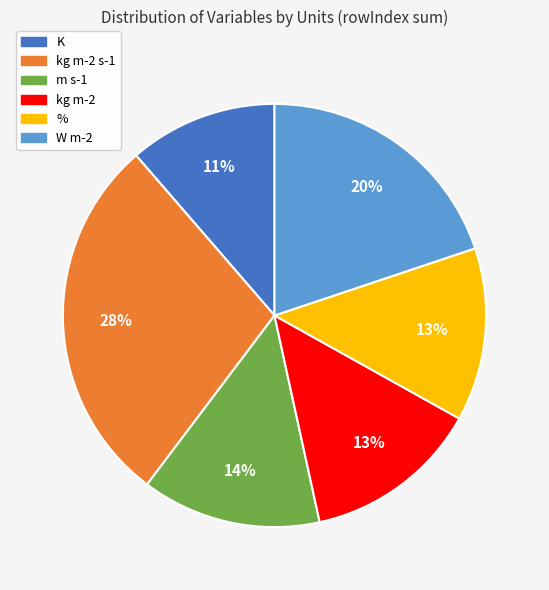

Does any single category account for the majority?

No